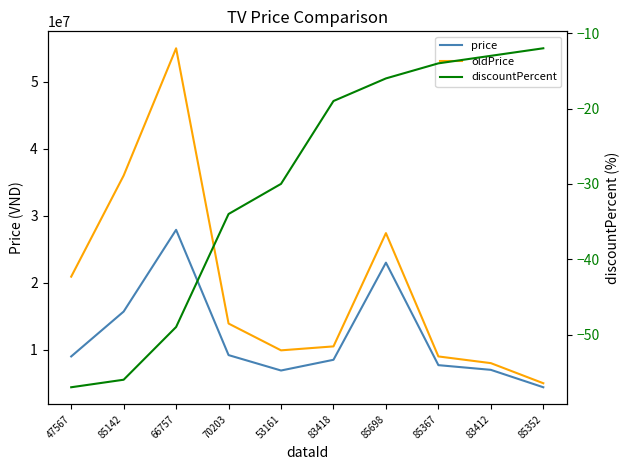

What is the spread (max minus min) of values at 83412?

7990013